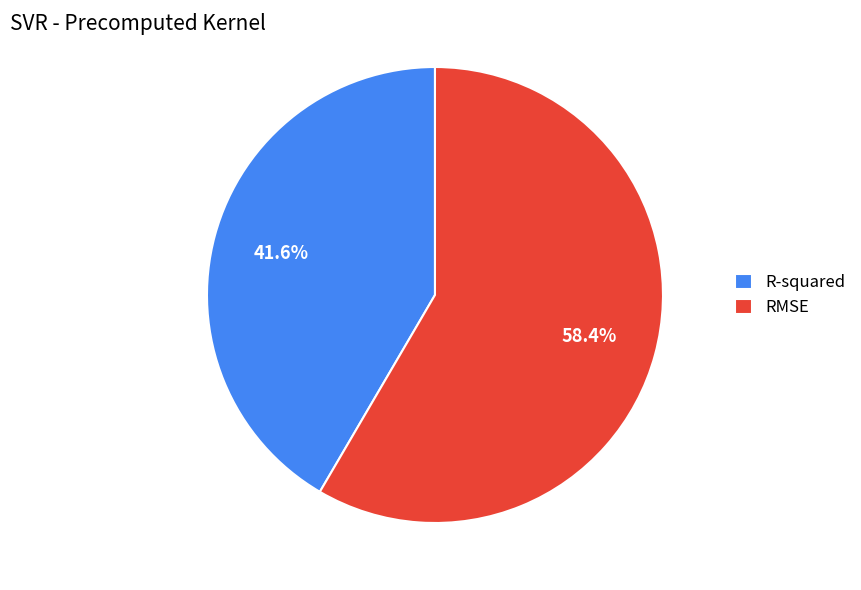

True or false: R-squared accounts for 27% of the total.

False